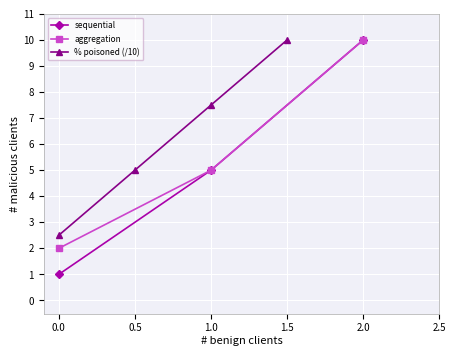

Rank the series at 2 from lowest to highest value.

sequential, aggregation